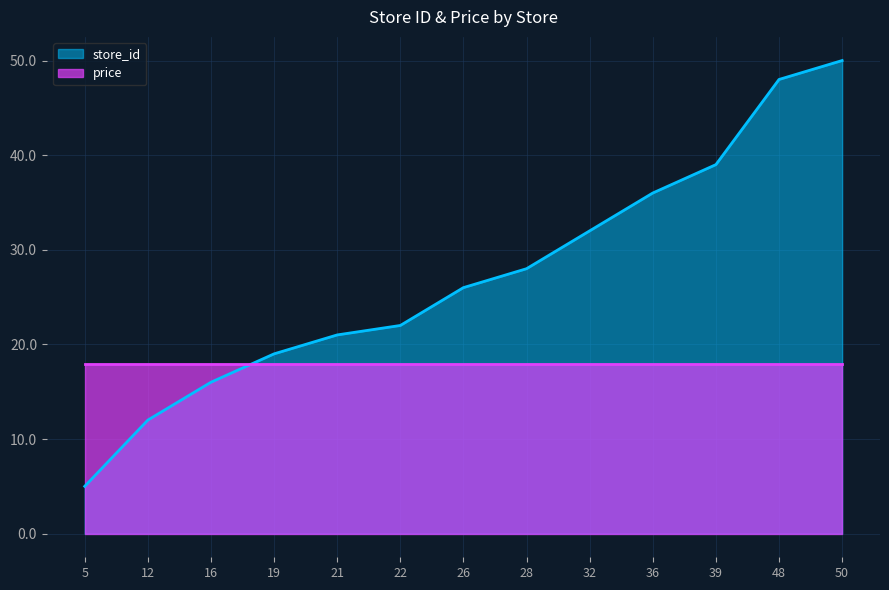

Which label corresponds to the smallest value in the chart?

5